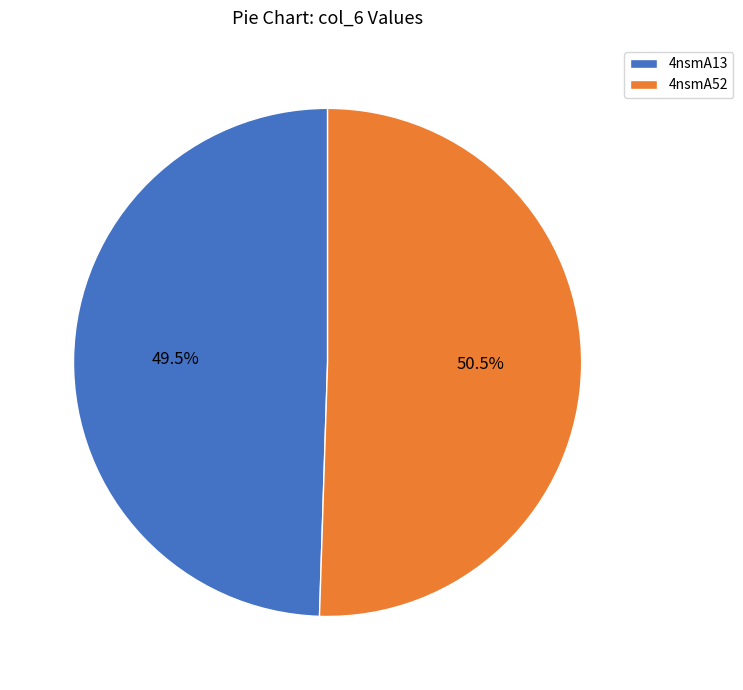

What is the ratio of the value at 4nsmA13 to the value at 4nsmA52?

1.0